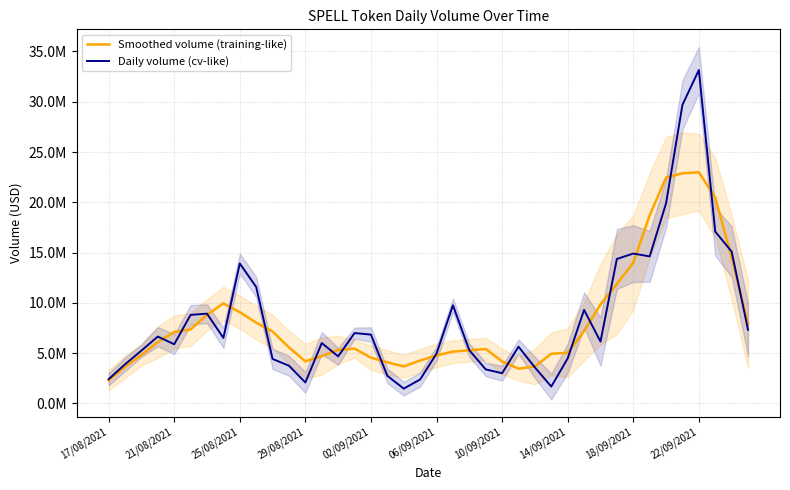

After their last crossing, which series has the higher values: Daily volume (cv-like) or Smoothed volume (training-like)?

Smoothed volume (training-like)